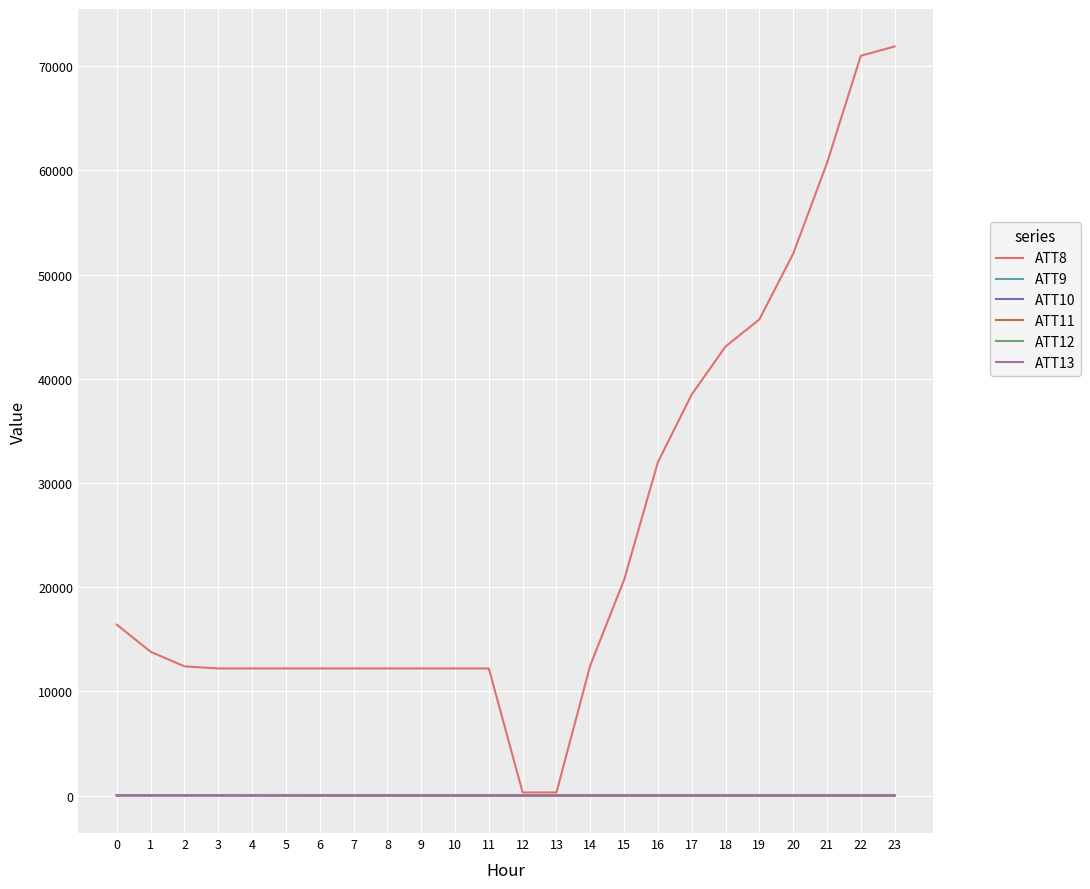

At which label does ATT9 first exceed 4?

8